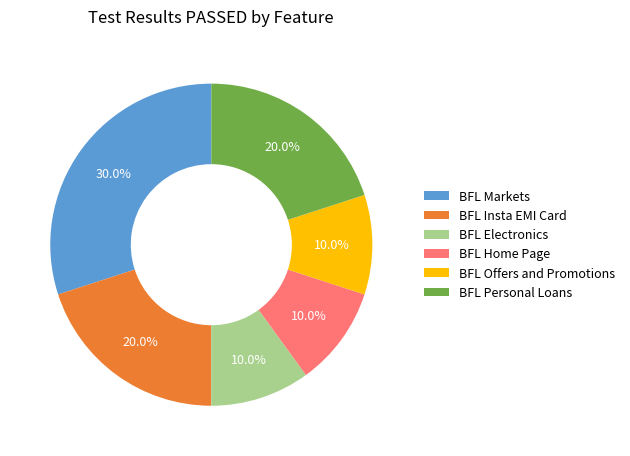

Does BFL Markets account for over 50% of the chart?

No